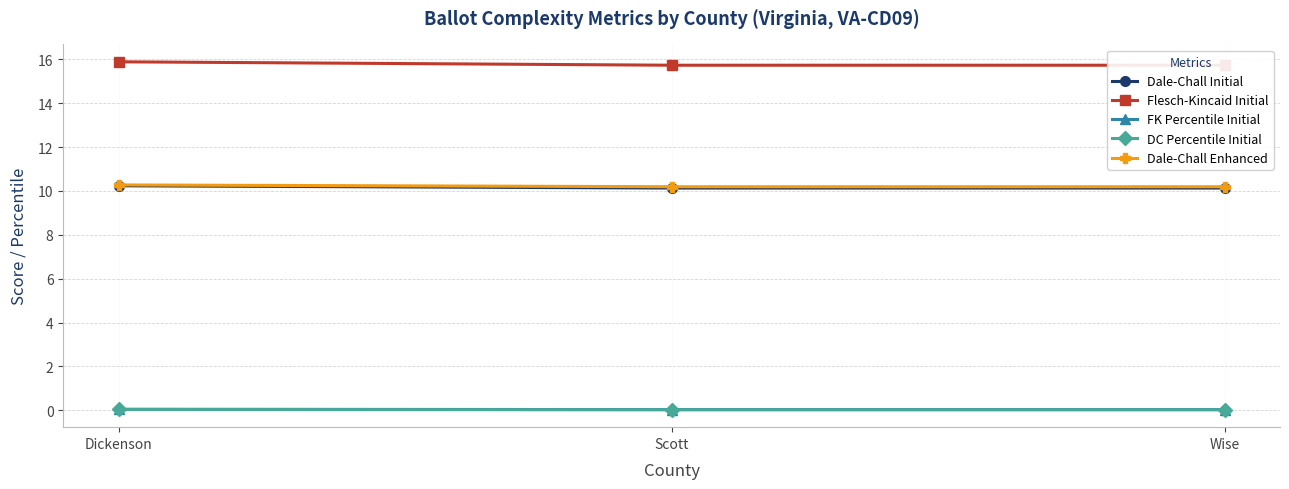

Which series has the largest range (max minus min)?

Flesch-Kincaid Initial